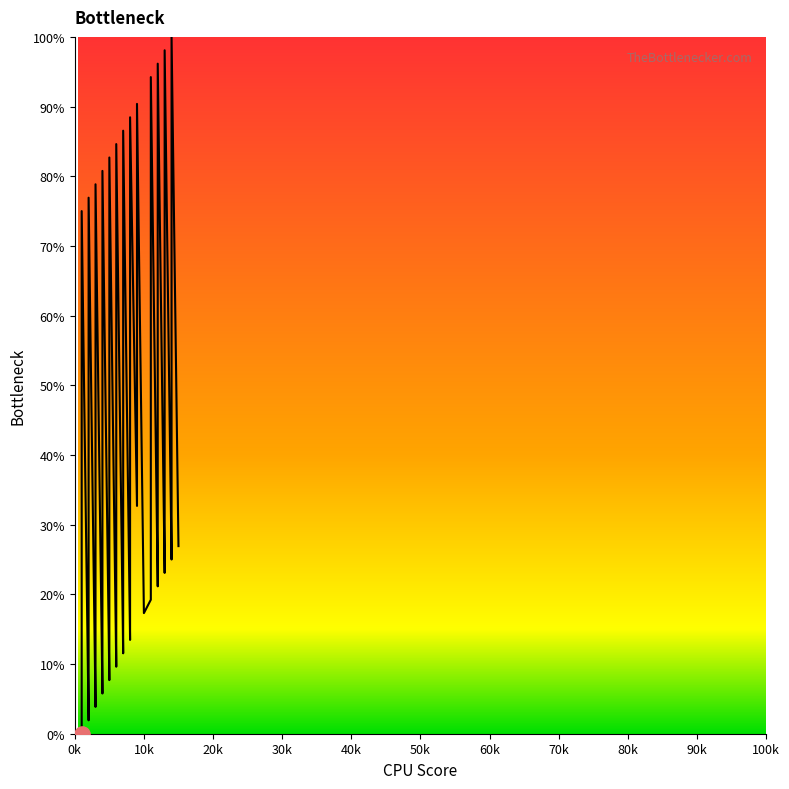

What is the ratio of the value at 12 to the value at 14?

3.8